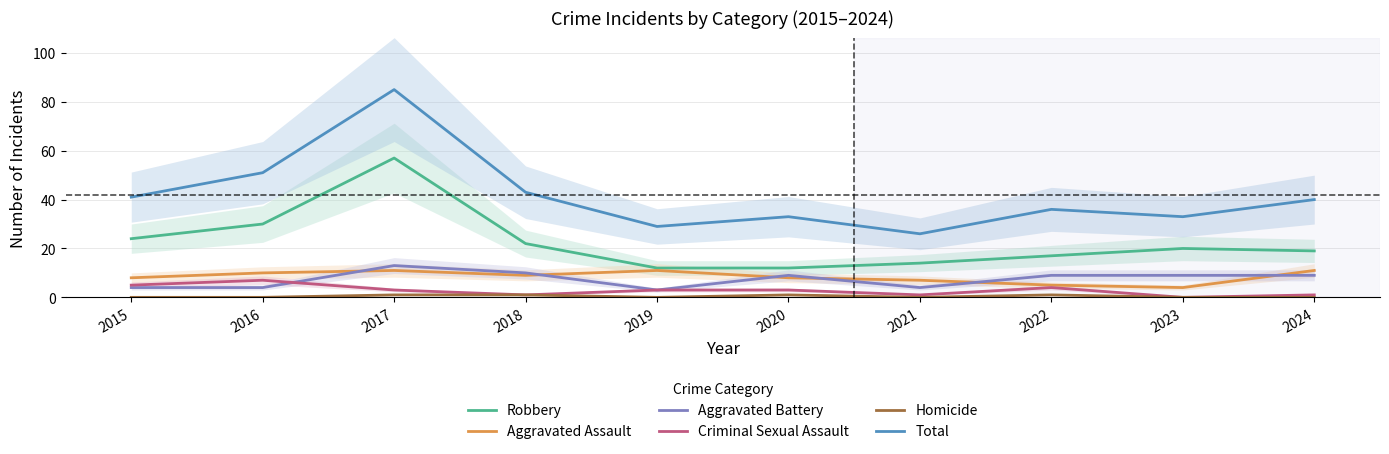

What is the greatest value displayed?

85